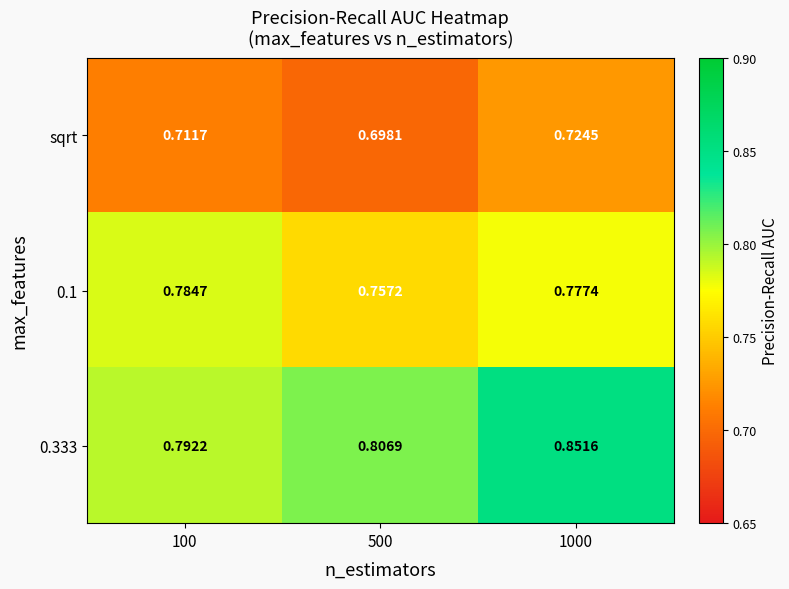

Is the value of 0.333 at 1000 greater than the value of sqrt at 500?

Yes